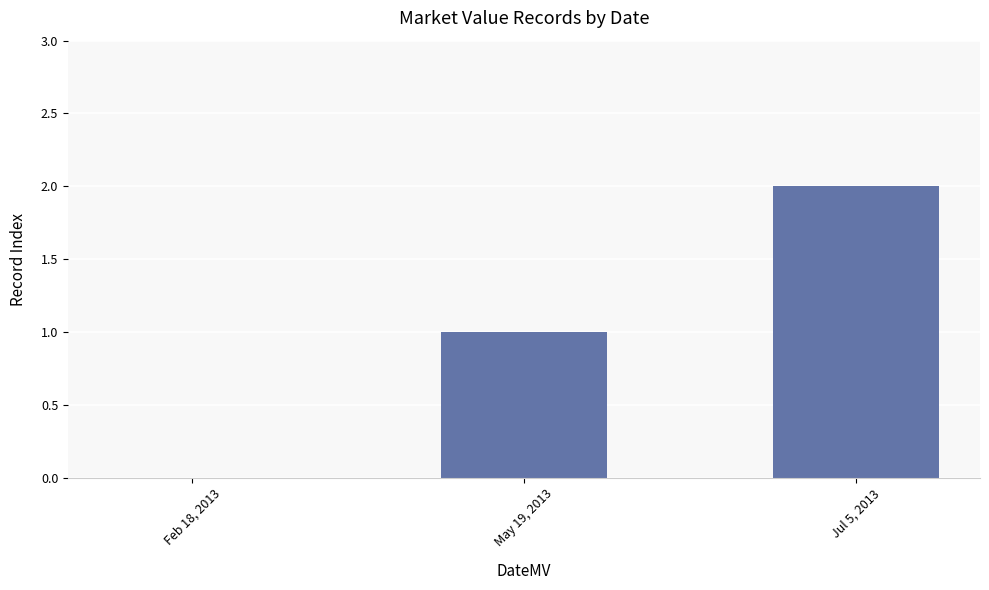

The value at Jul 5, 2013 is 3. True or false?

False